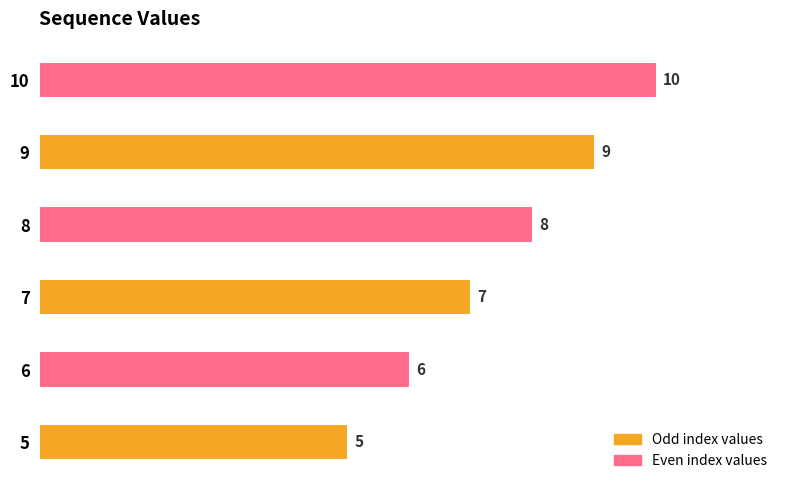

Between 10 and 7, which is larger?

10